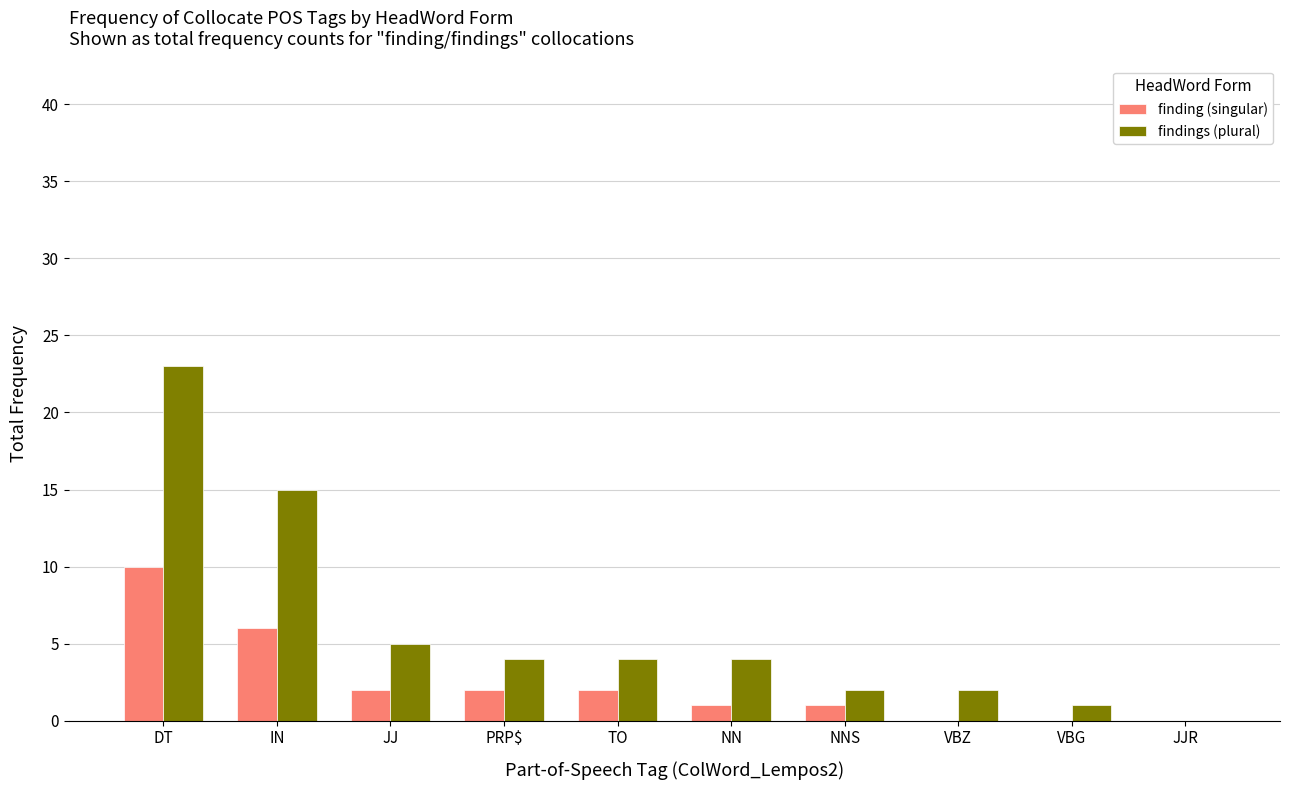

Does the chart contain stacked bars?

No